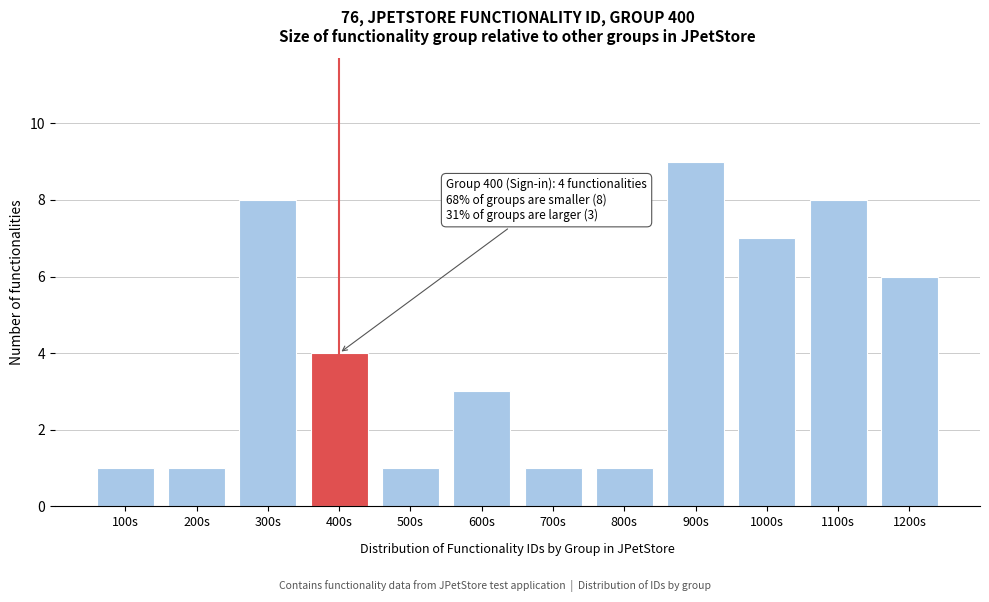

Reading left to right, what are all the values shown in this chart?

1	1	8	4	1	3	1	1	9	7	8	6